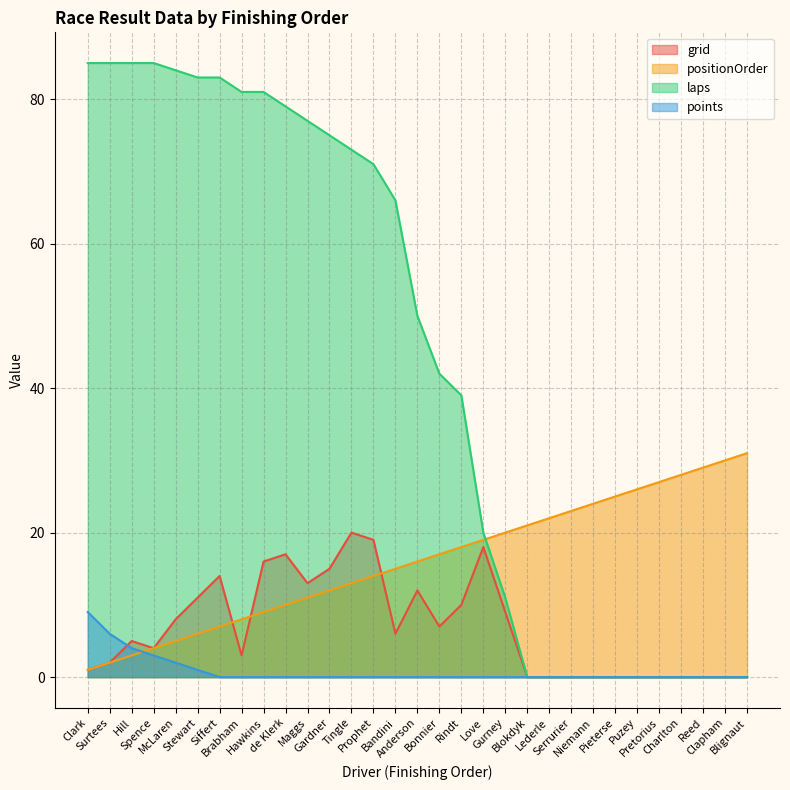

True or false: points has a value of -4 at de Klerk.

False